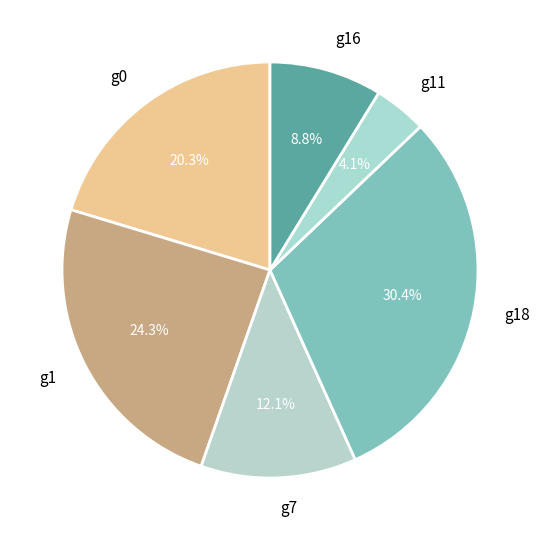

Does g7 represent more than half of the total?

No